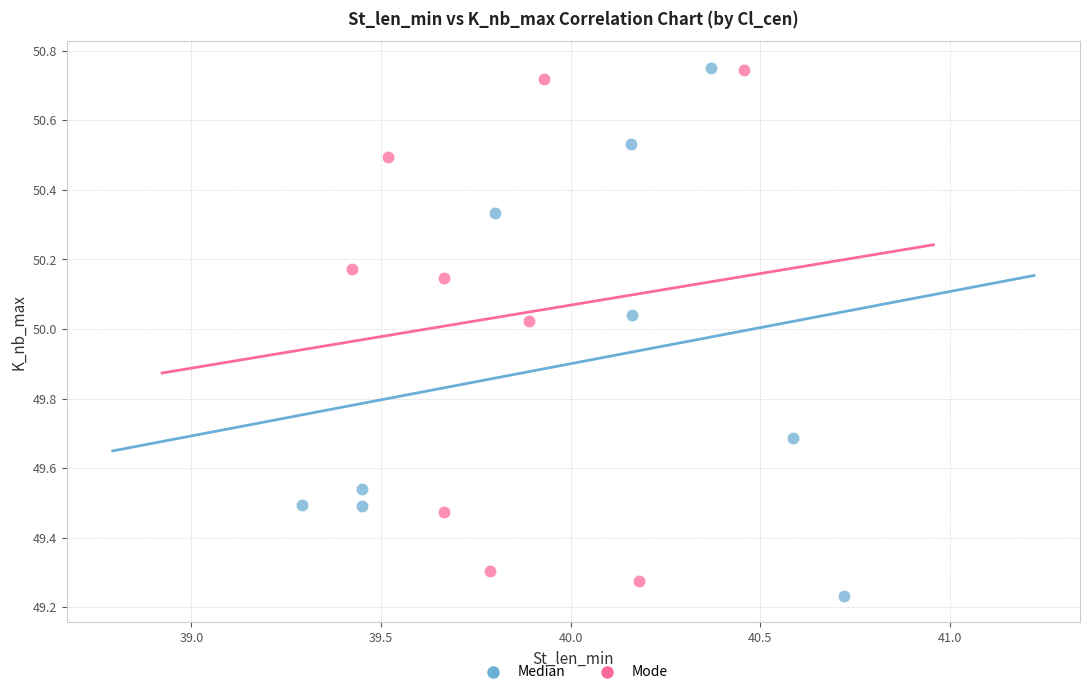

What are all the series names shown in the legend?

Median, Mode